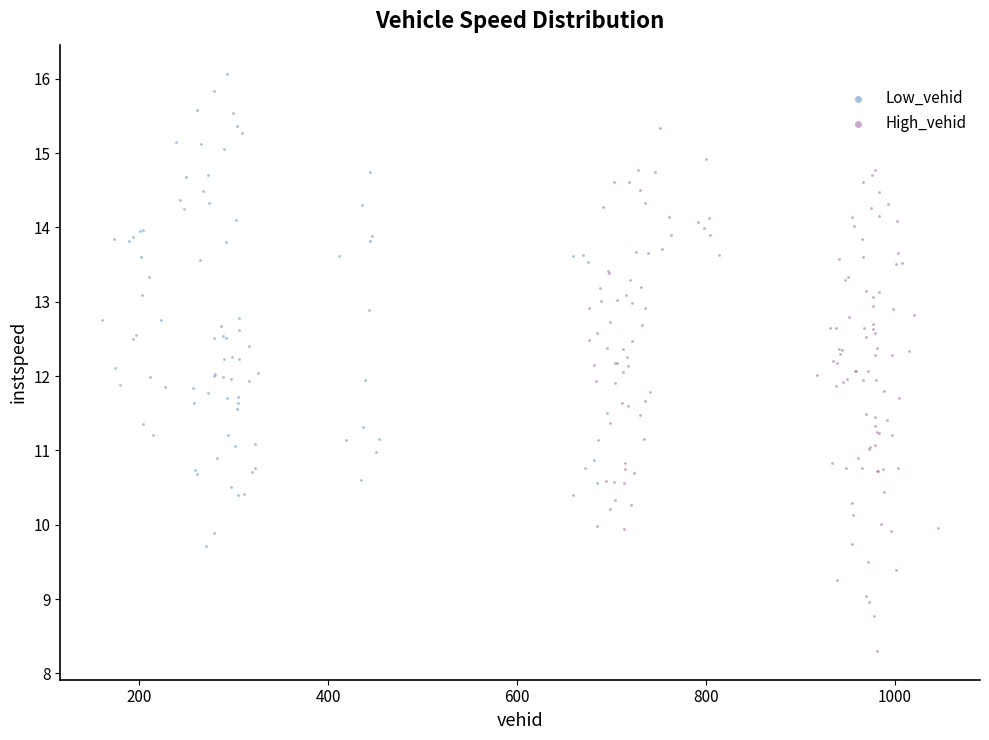

Which series contains the highest Y value?

Low_vehid